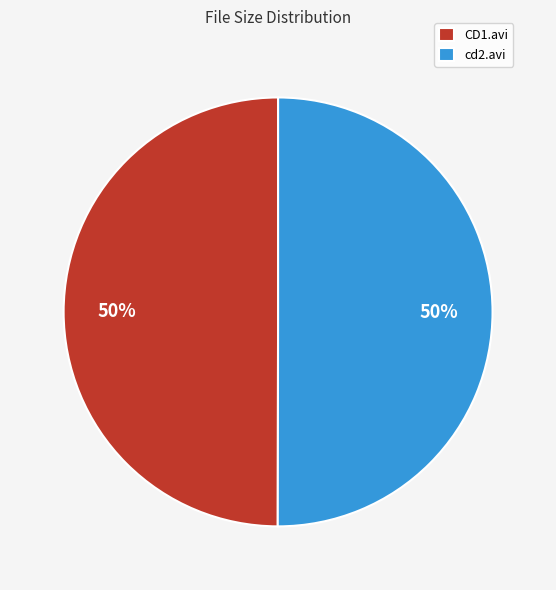

To the nearest percent, what is the combined percentage of CD1.avi and cd2.avi?

100%